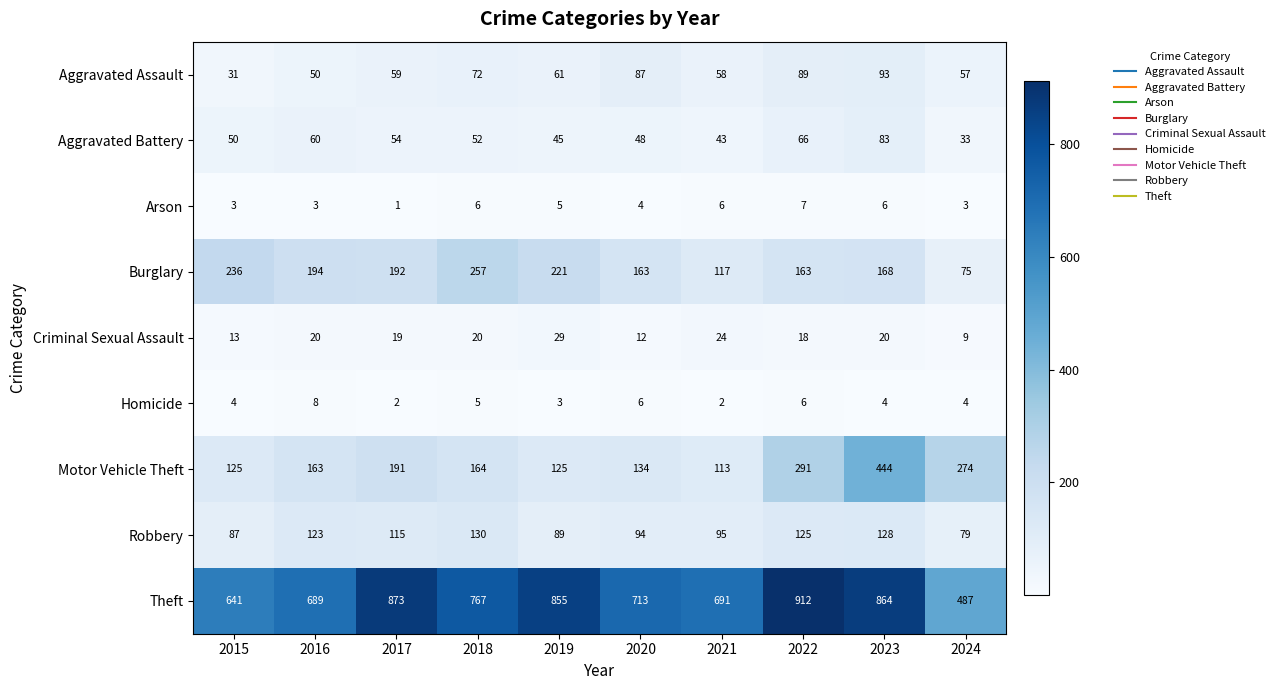

At how many categories does at least one series exceed 301?

10